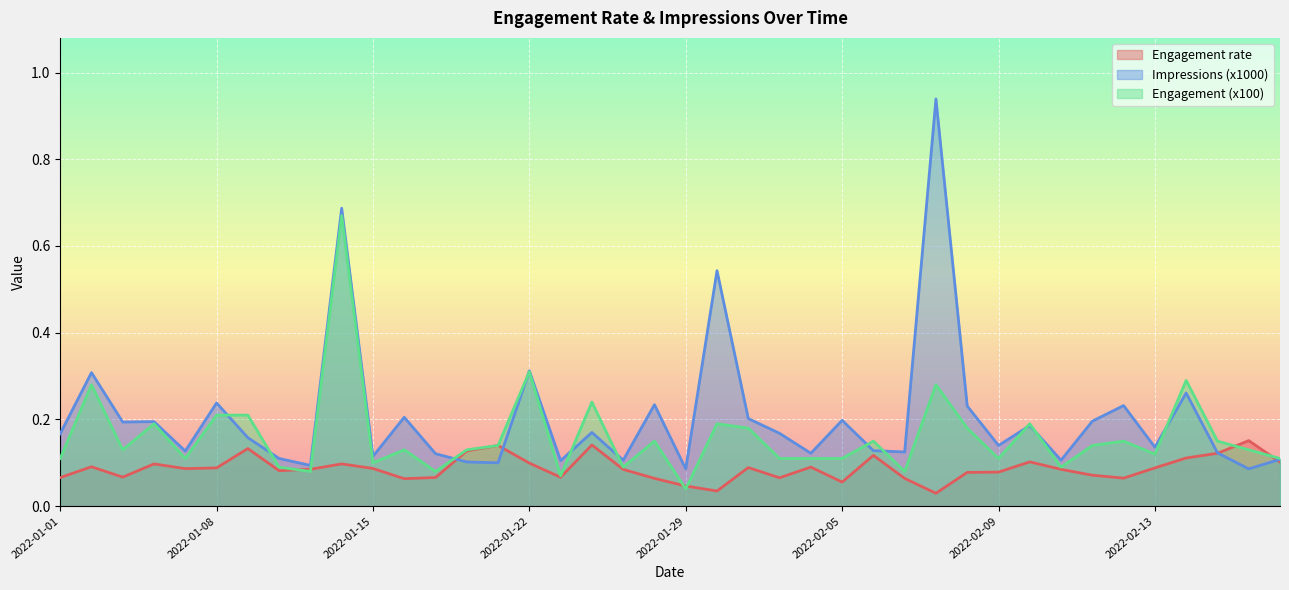

Does the chart display data point markers on the line(s)?

No